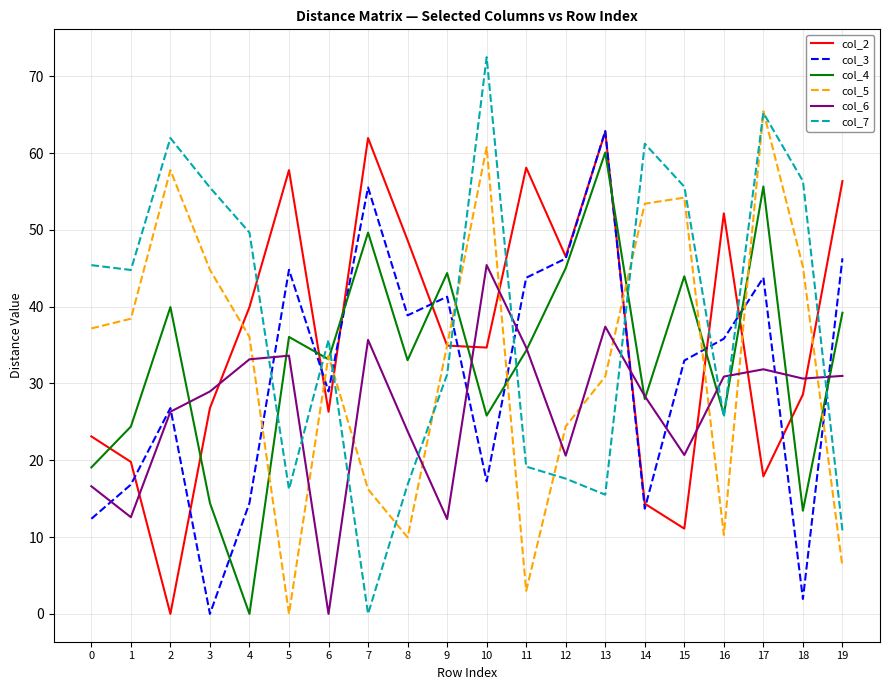

After their last crossing, which series has the higher values: col_2 or col_6?

col_2